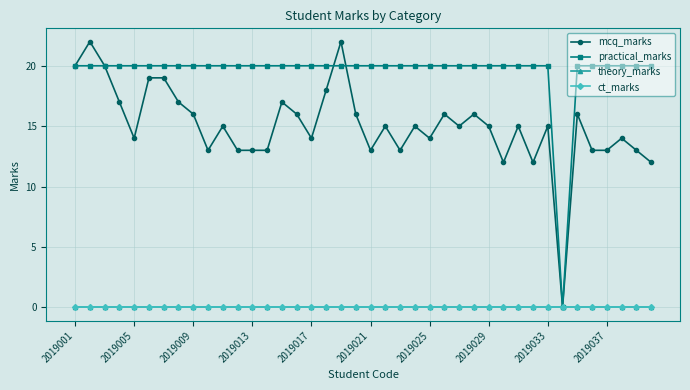

Does the chart have visible grid lines?

Yes